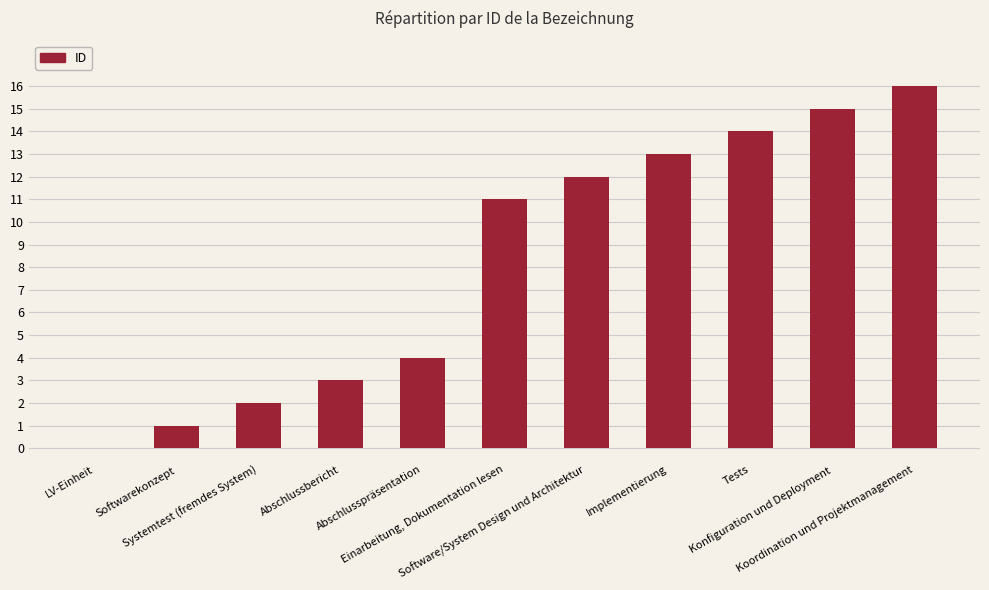

What is the maximum value shown in the chart?

16